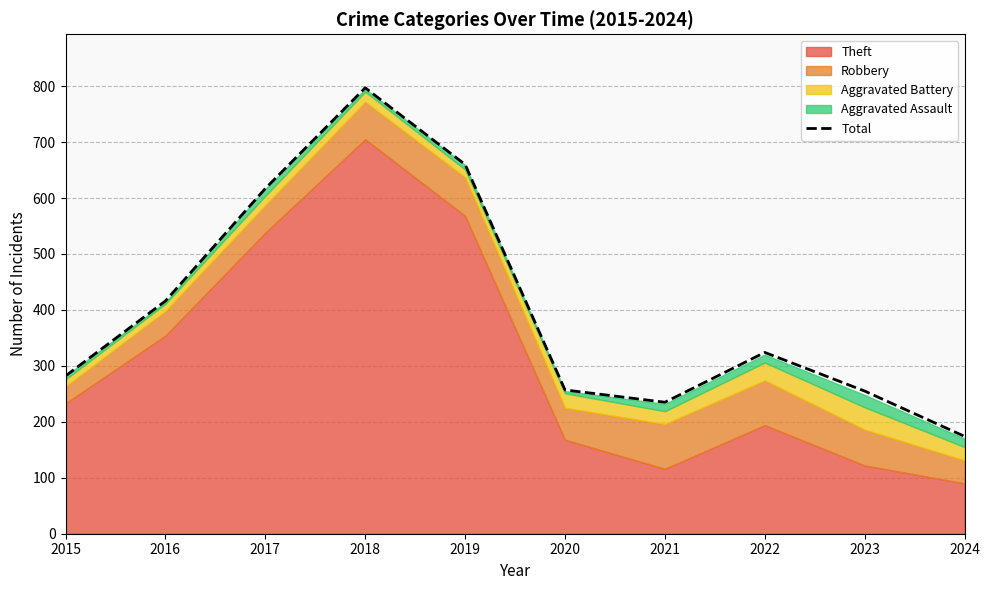

Between 2020 and 2019, which is larger?

2019